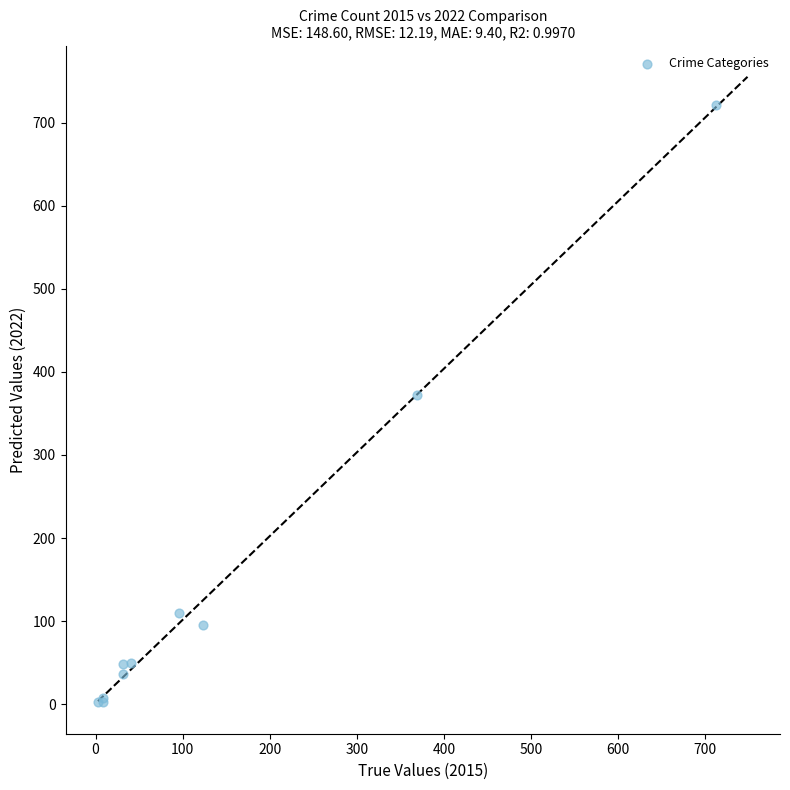

What Y value in the scatter plot is closest to 362?

372